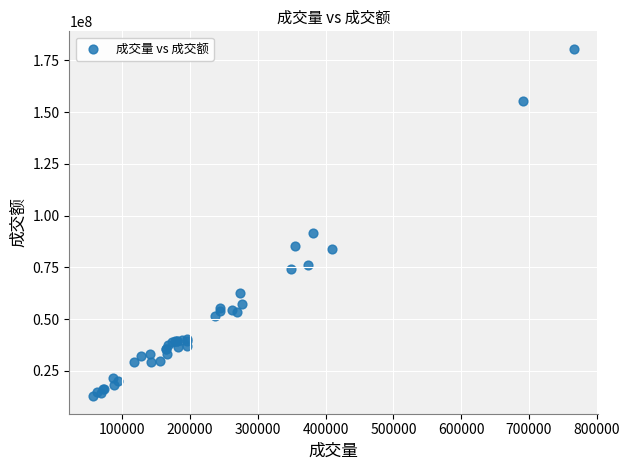

What Y value in the scatter plot is closest to 96629329?

91432299